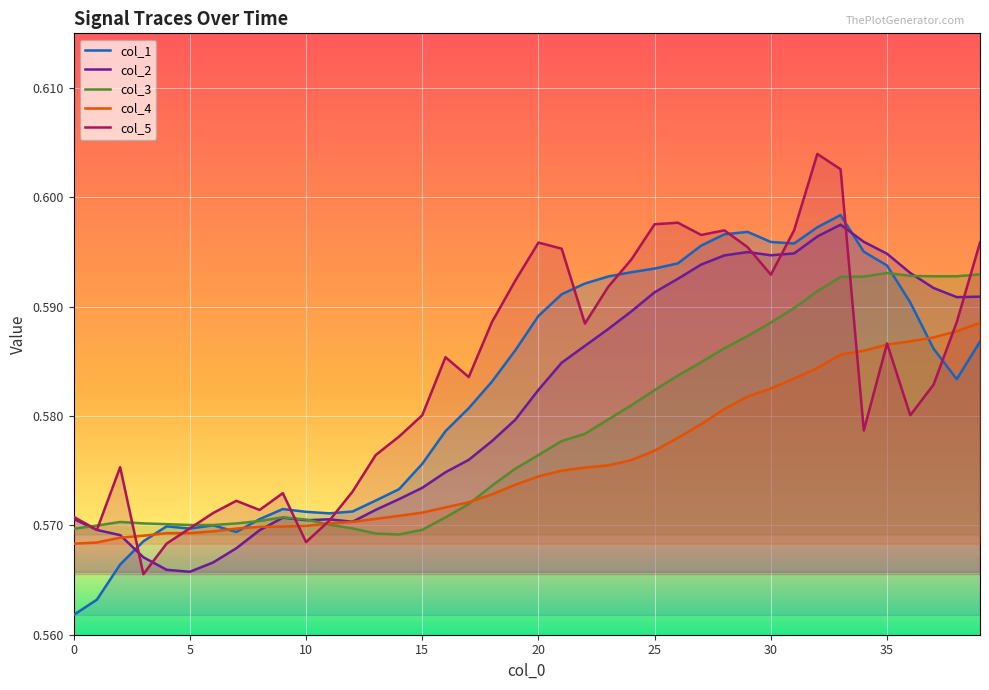

What are all the series names shown in the legend?

col_1, col_2, col_3, col_4, col_5